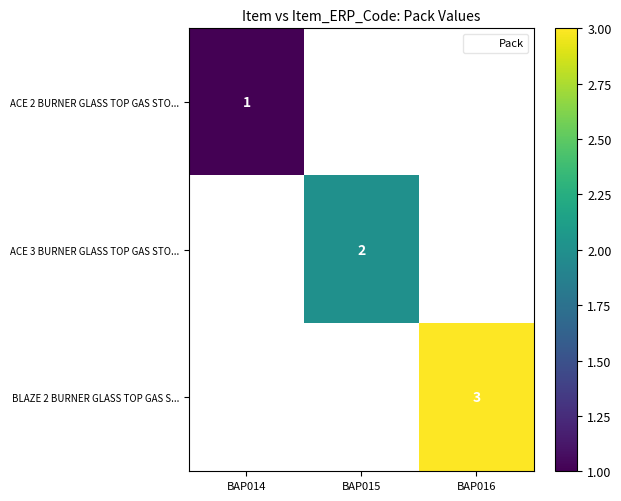

List the series in order of their peak value, lowest first.

ACE 2 BURNER GLASS TOP GAS STO..., ACE 3 BURNER GLASS TOP GAS STO..., BLAZE 2 BURNER GLASS TOP GAS S...